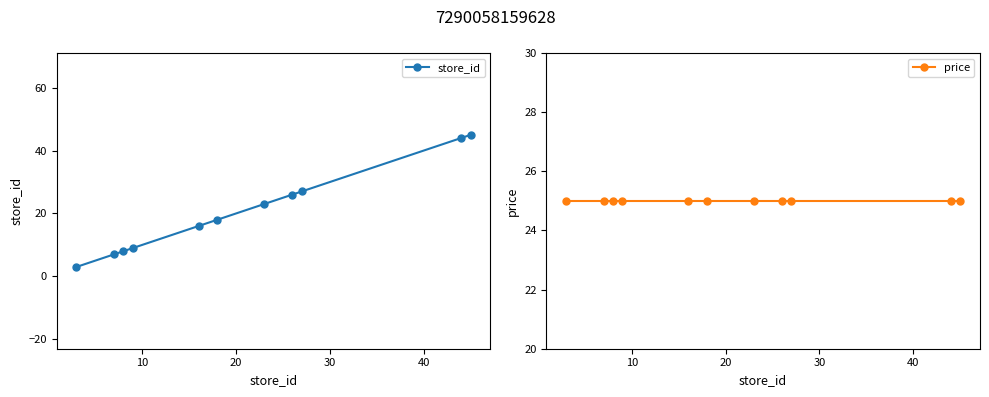

Reading left to right, list all the values displayed in this chart.

store_id: 3	7	8	9	16	18	23	26	27	44	45
price: 25	25	25	25	25	25	25	25	25	25	25